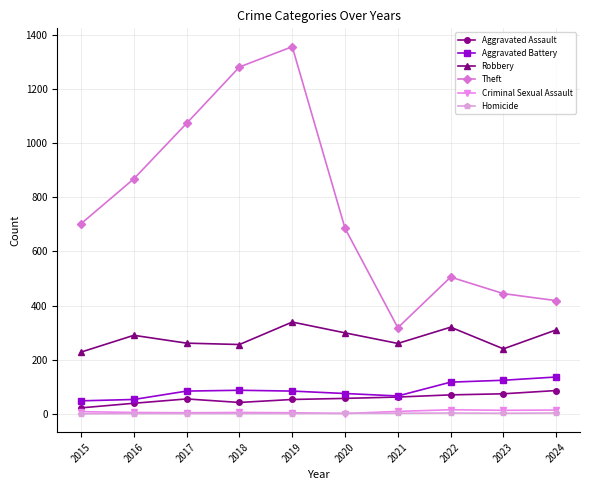

Which series has the largest range (max minus min)?

Theft